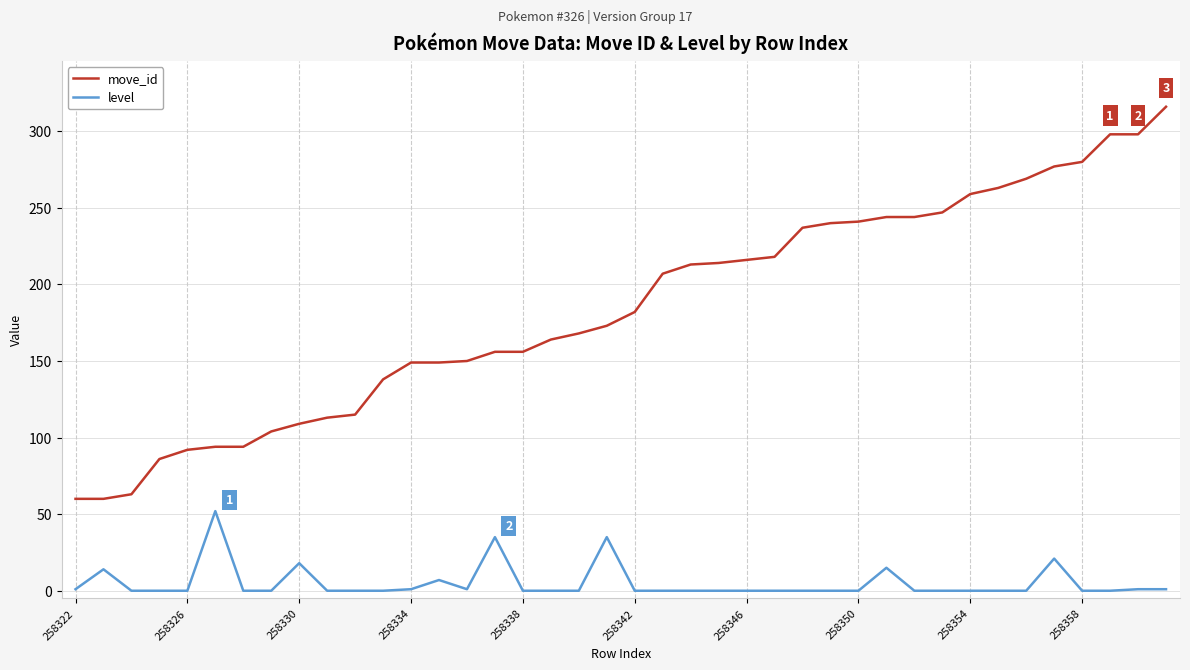

Which series has the largest range (max minus min)?

move_id